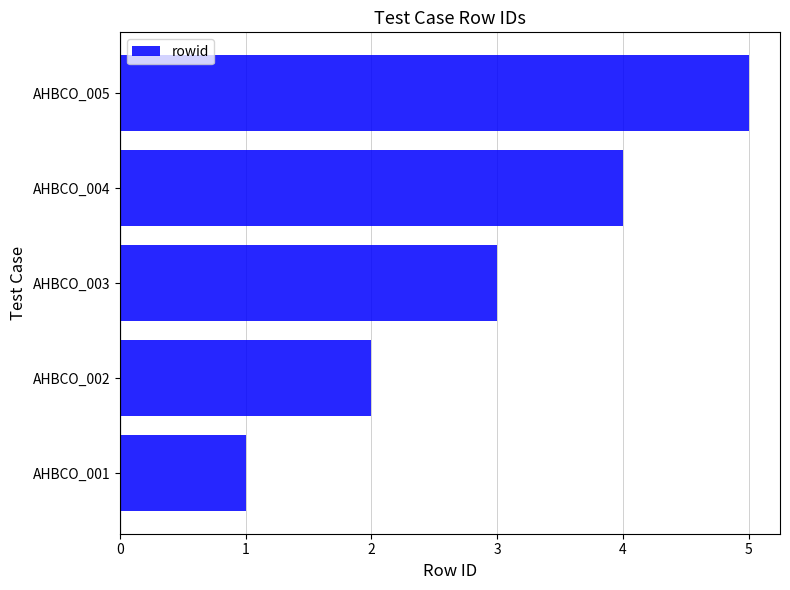

Rank the categories by value from highest to lowest.

AHBCO_005, AHBCO_004, AHBCO_003, AHBCO_002, AHBCO_001